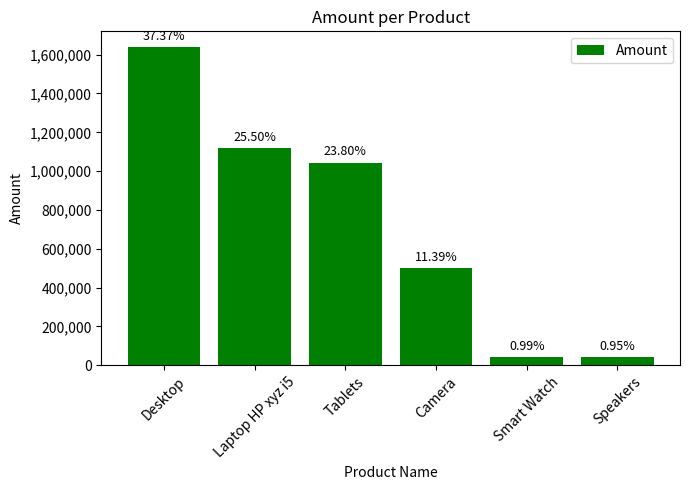

What is the change in value from Laptop HP xyz i5 to Speakers?

-1075992